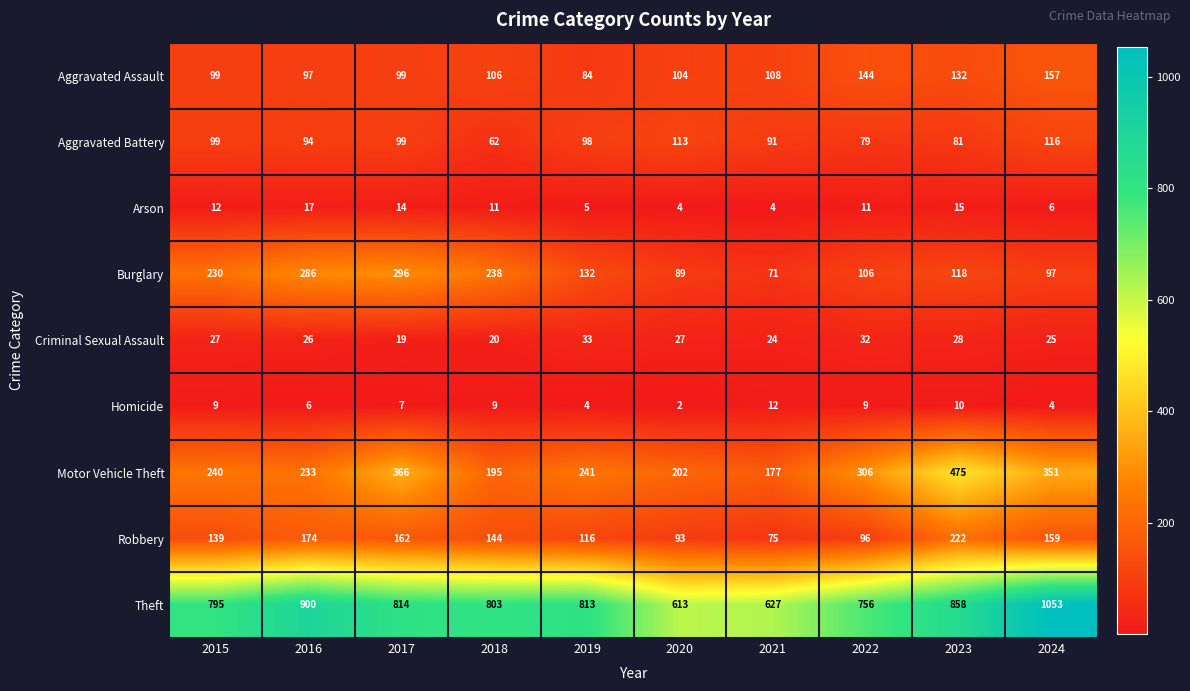

True or false: Robbery has a value of 159 at 2024.

True